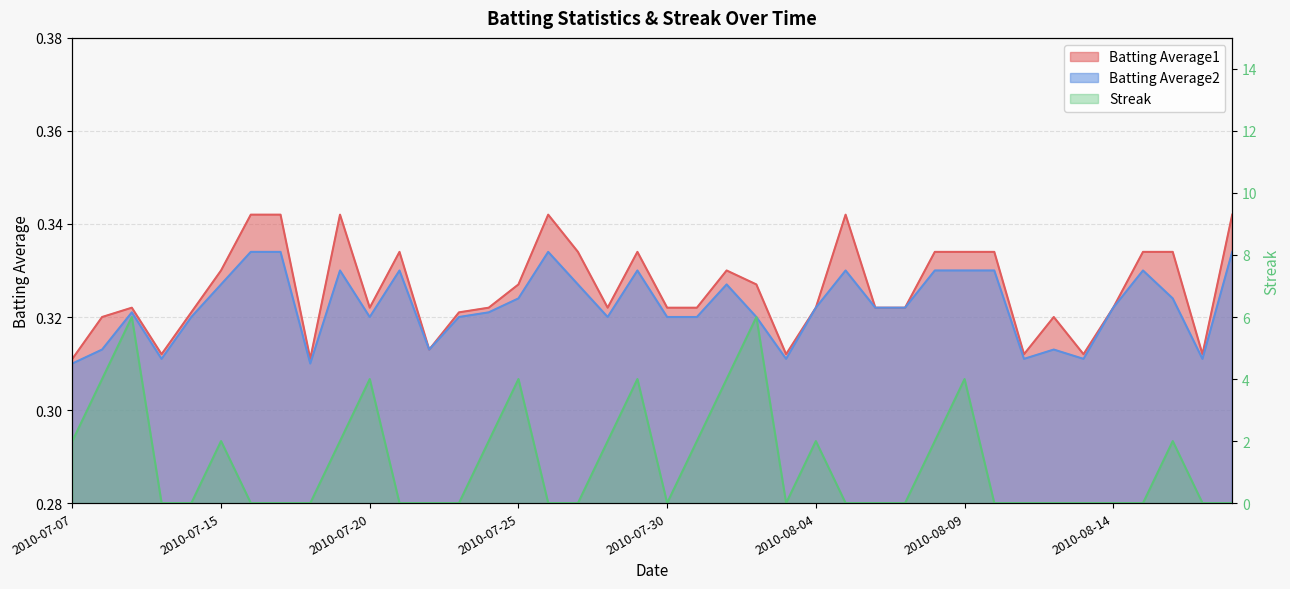

Which series has the largest total across all categories?

Streak